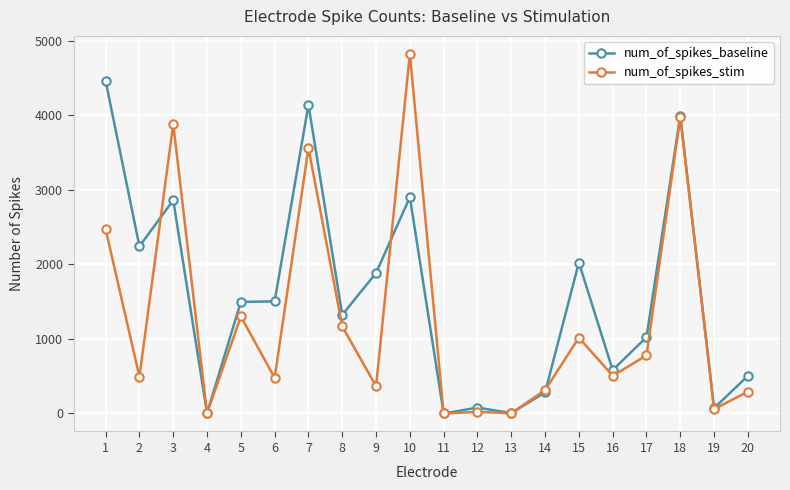

What is the difference between the highest and lowest values at 9?

1517